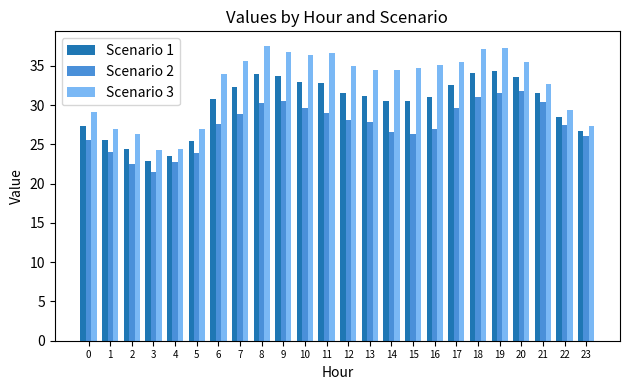

What is the total value across all series at 10?

99.0